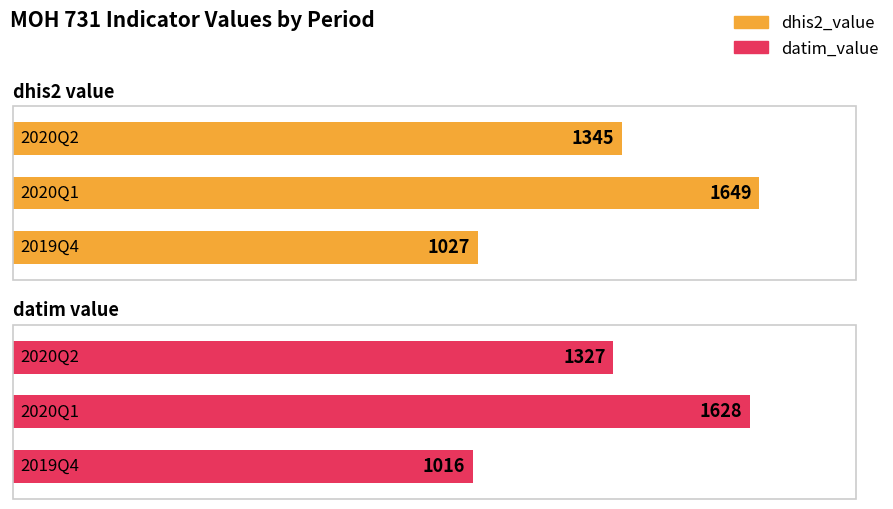

Are the bars grouped side by side (vs. stacked)?

Yes